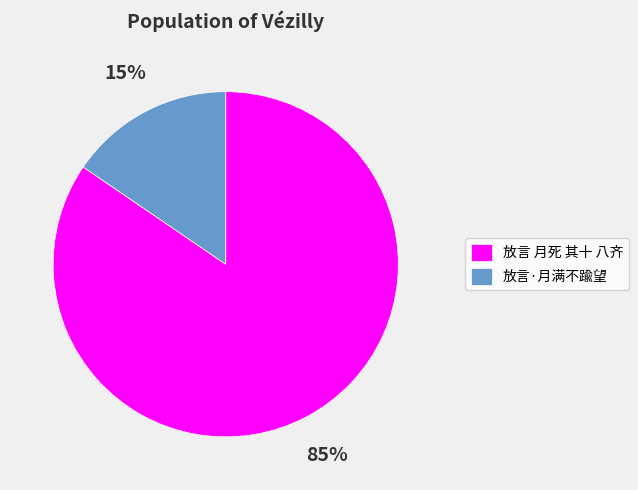

To the nearest percent, what is the combined percentage of 放言·月满不踰望 and 放言 月死 其十 八齐?

100%